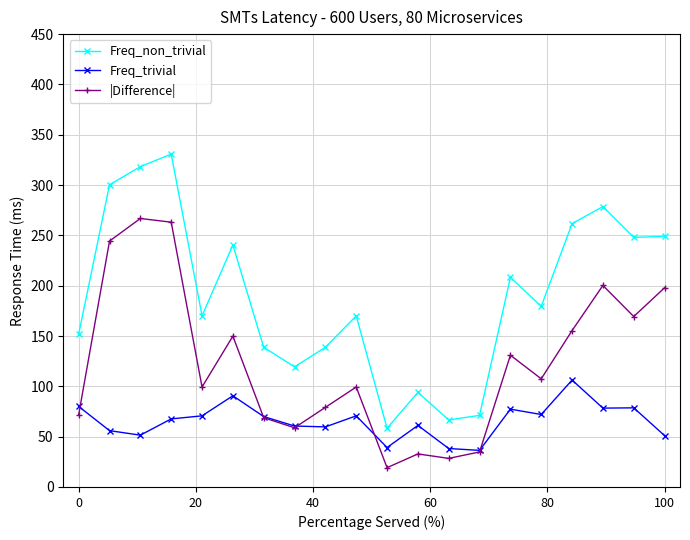

How many distinct data groups are displayed?

3